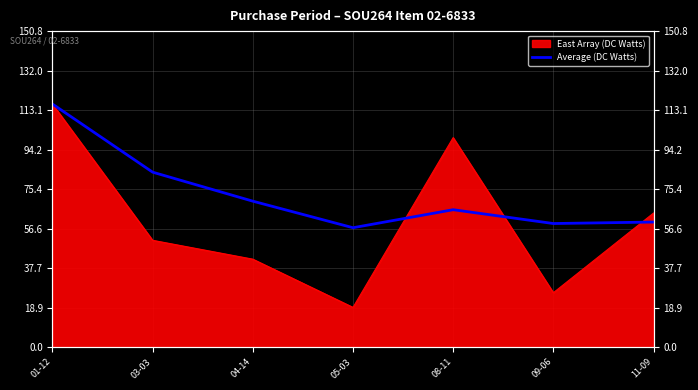

What is the label of the 6th point from the left?

09-06